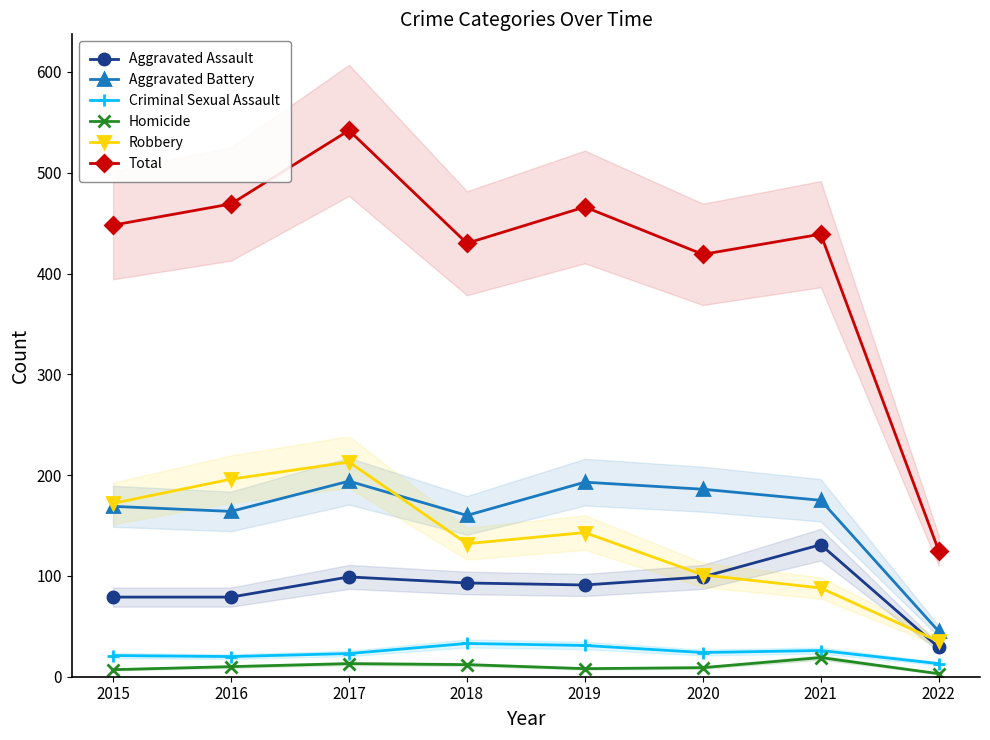

At which label does Homicide first exceed 10?

2017